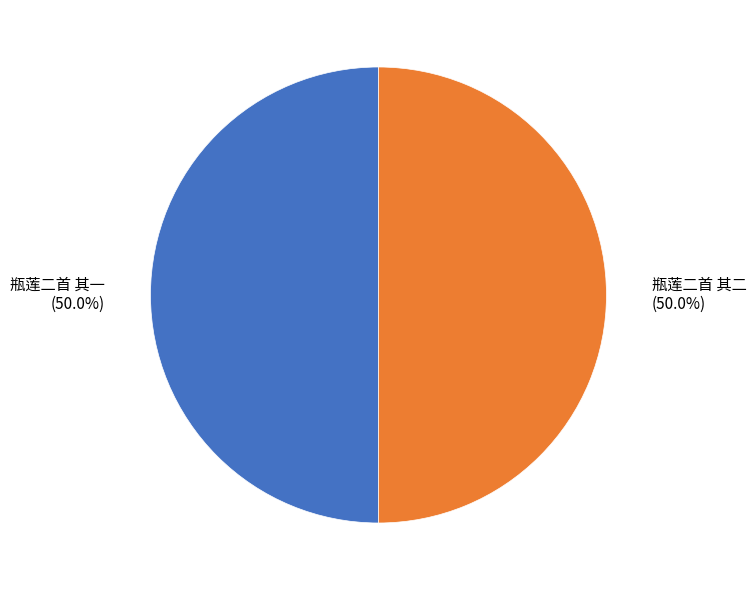

How many slices are in this pie chart?

2